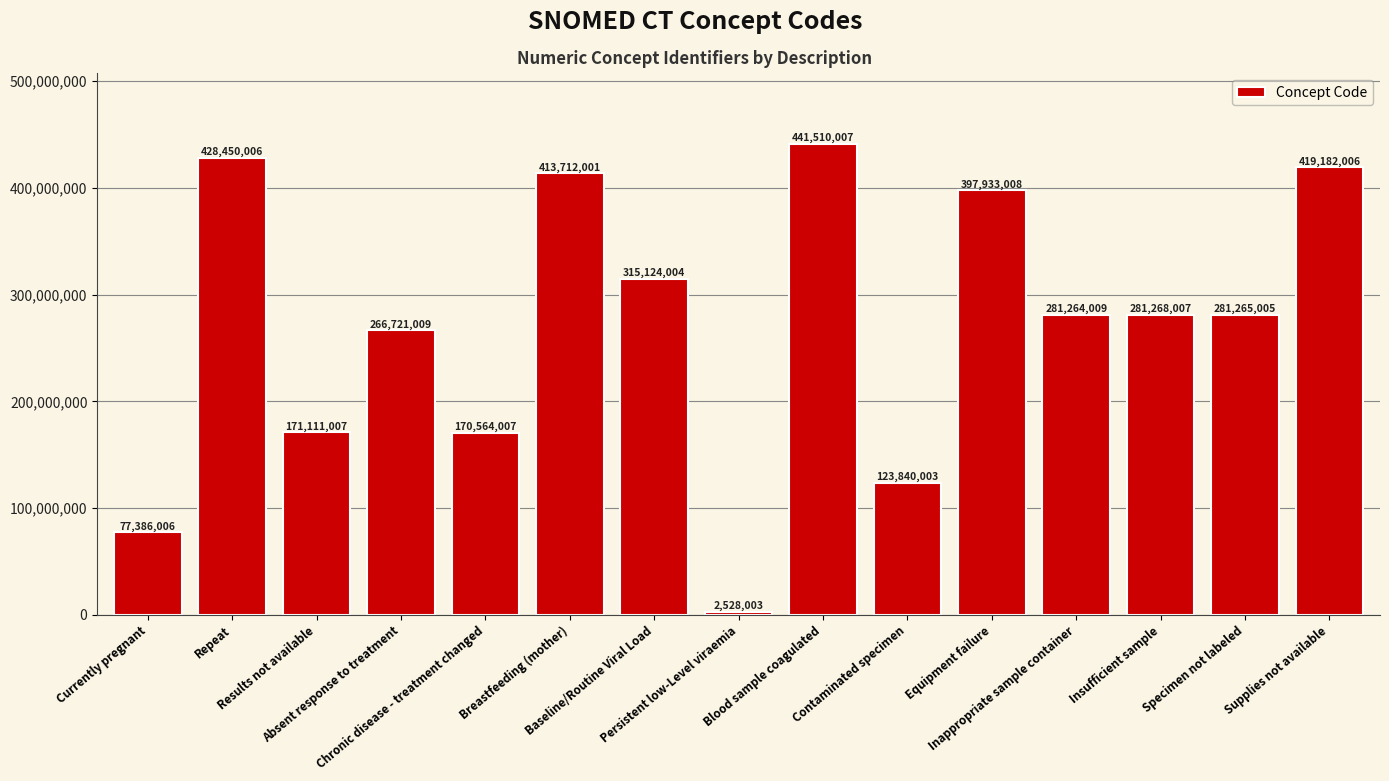

What is the smallest value displayed?

2528003